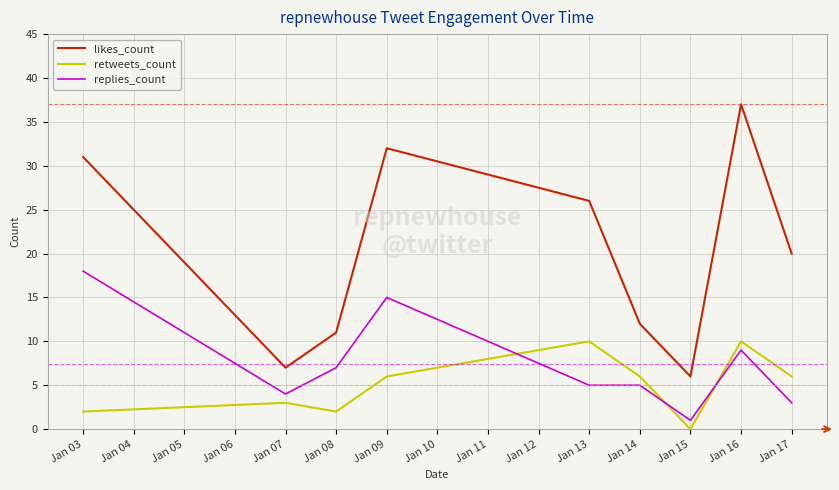

Reading left to right, transcribe all the data shown in this chart.

likes_count: 31	7	11	32	26	12	6	37	20
retweets_count: 2	3	2	6	10	6	0	10	6
replies_count: 18	4	7	15	5	5	1	9	3